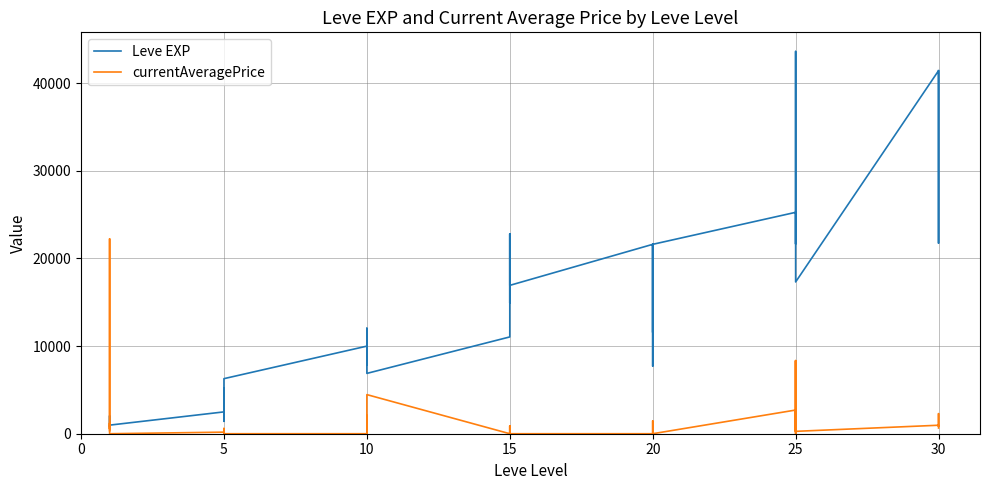

How many lines are shown in the chart?

2